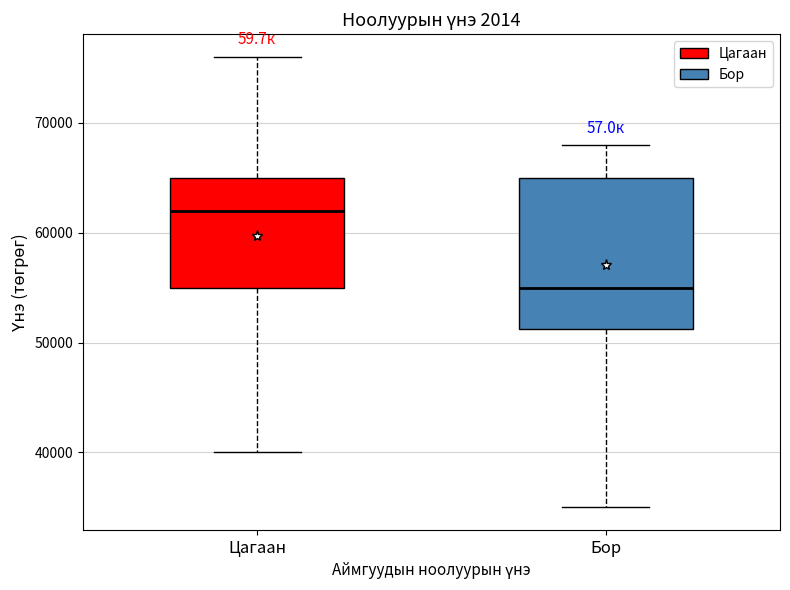

Reading left to right, transcribe this box plot: for each box, give where its median line is, the range the box spans, and where its two whiskers end, as read against the y-axis. The values are not printed on the chart, so give them approximately, as read against the axis.

Цагаан: median 62000, box 55000 to 65000, whiskers 40000 to 76000
Бор: median 55000, box 51000 to 65000, whiskers 35000 to 68000